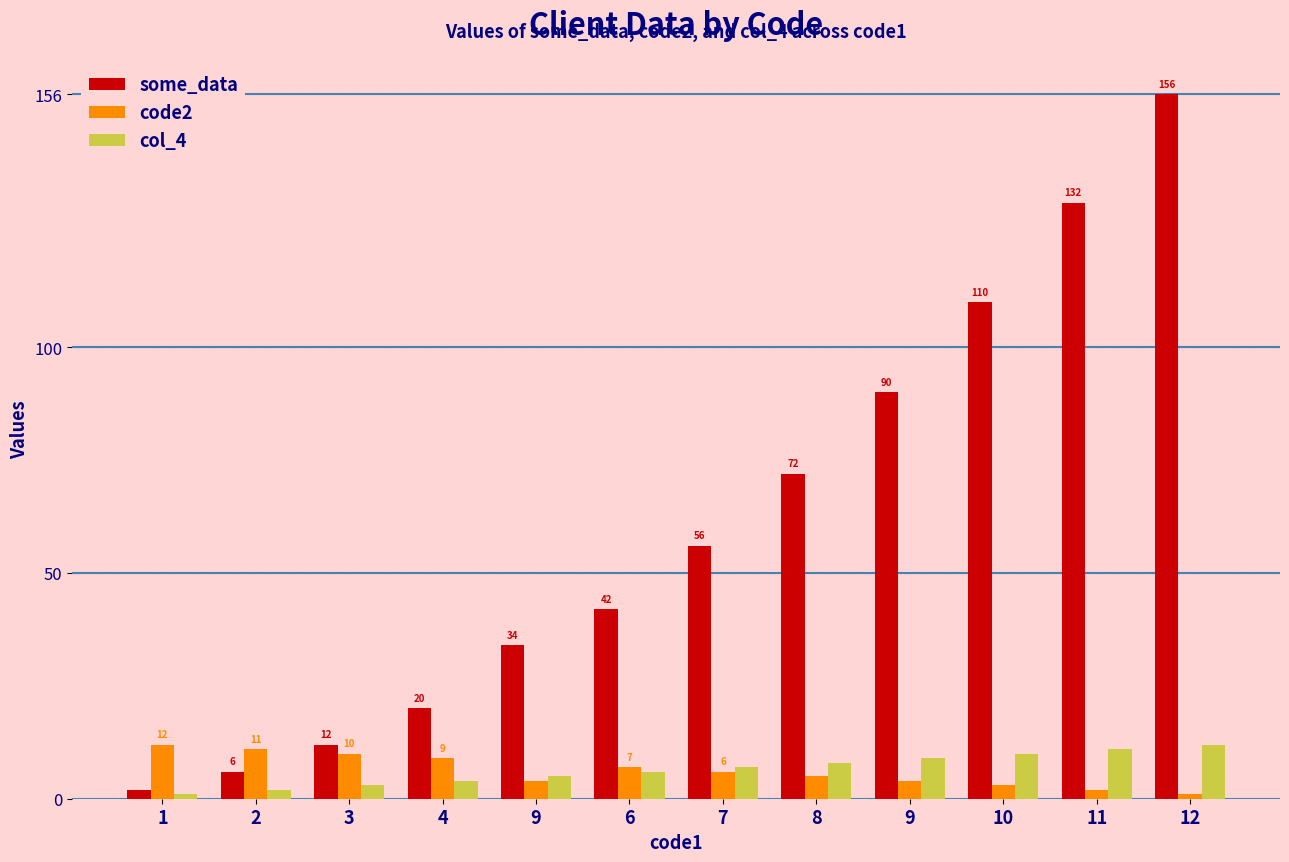

How many bars are there in total?

36